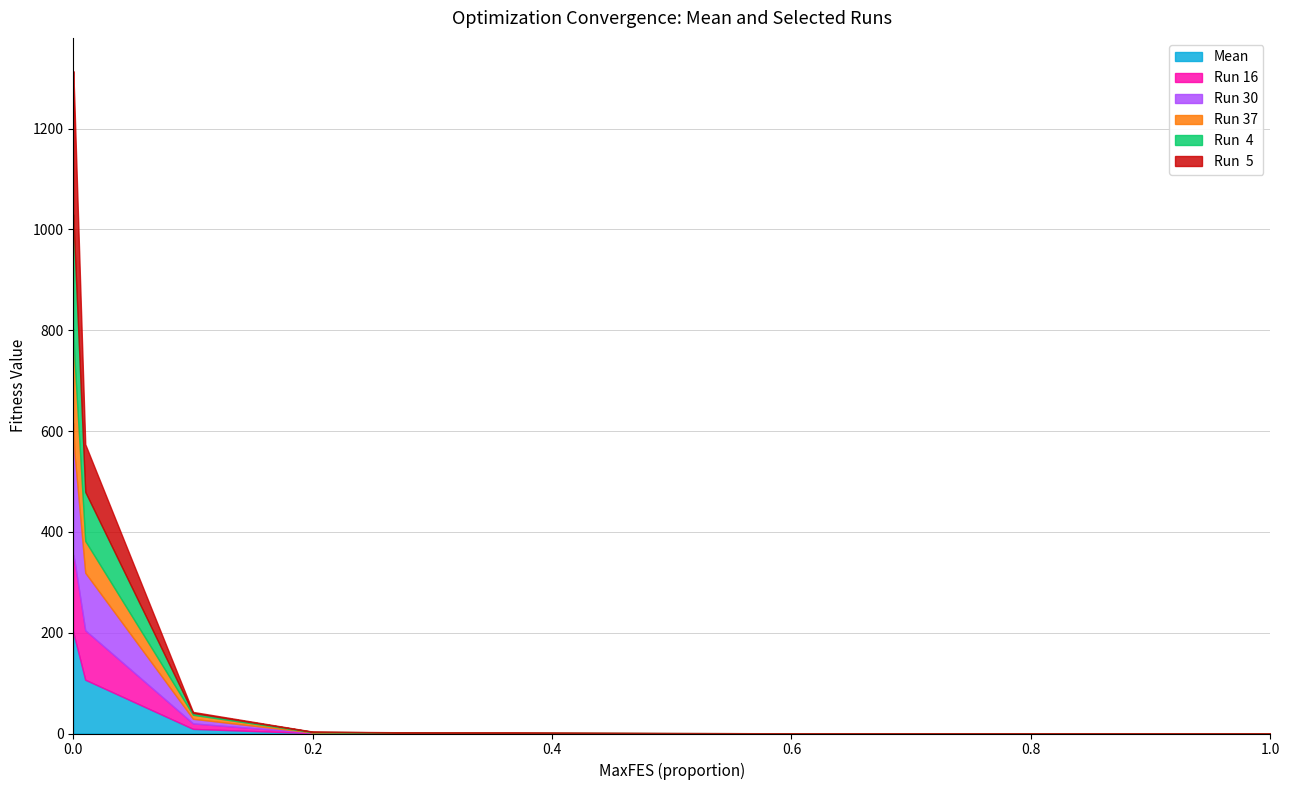

Count the number of data series in this chart.

6